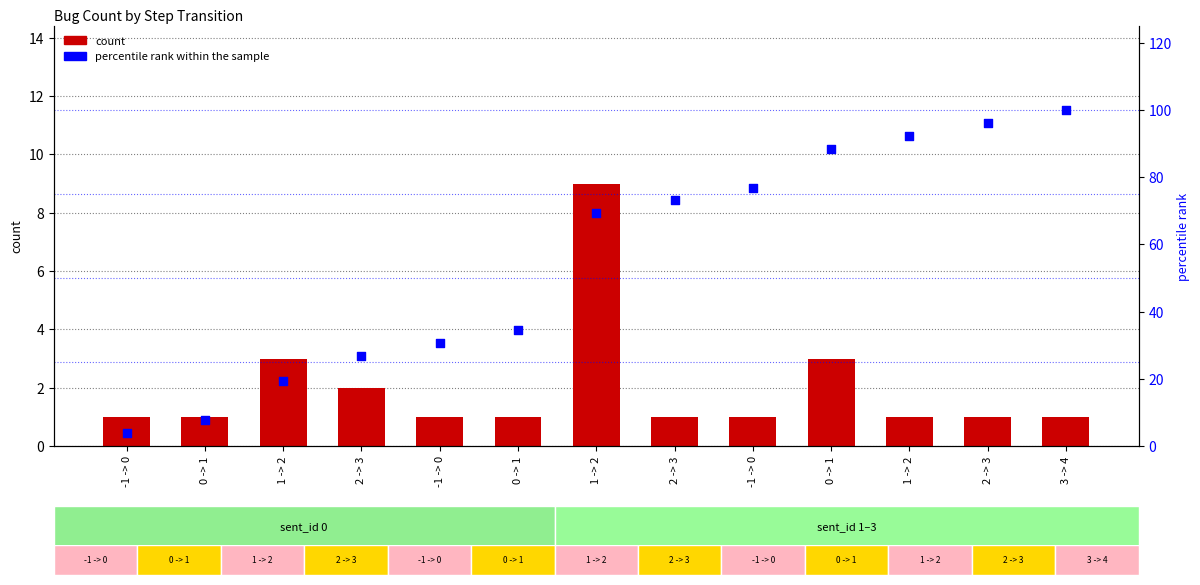

What is the total value across all series at 1 -> 2?

22.2